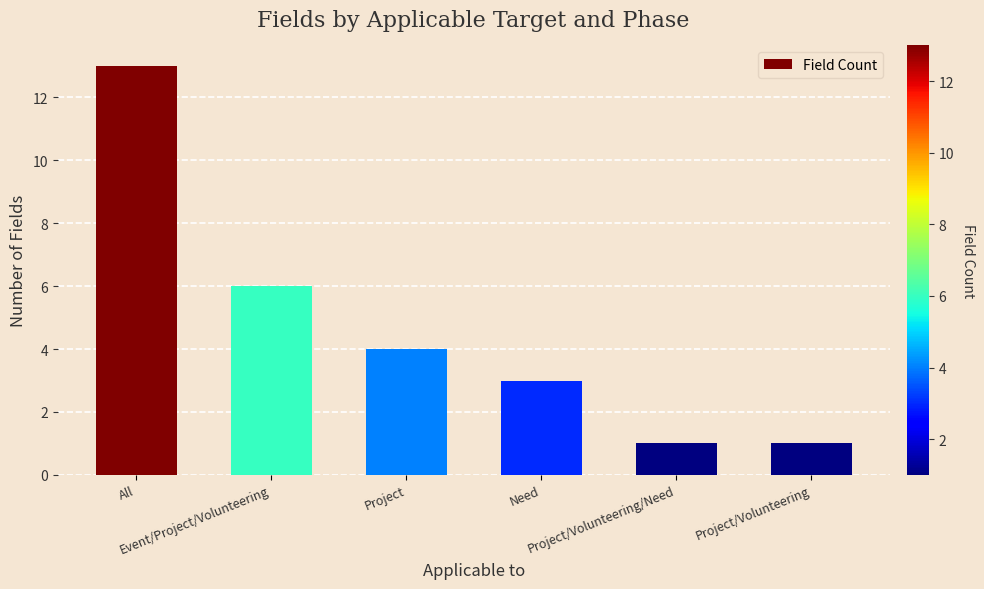

Read the value at Event/Project/Volunteering, to the nearest 10.

10